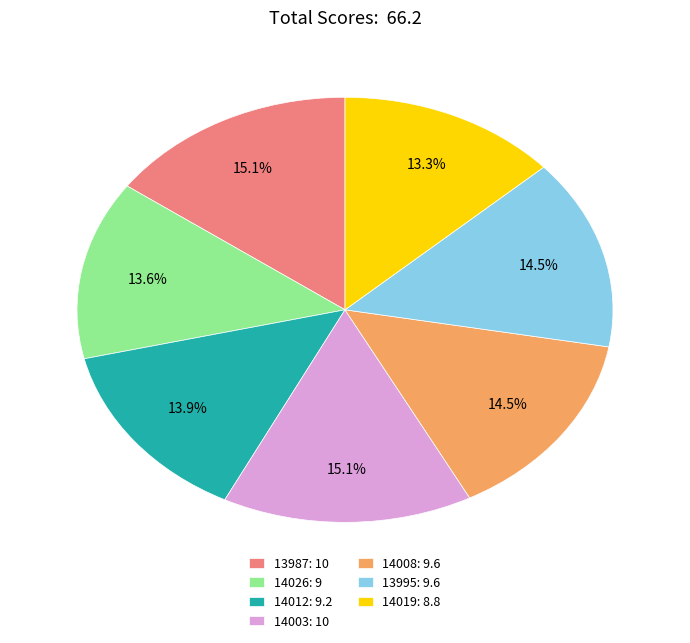

Does 14003: 10 account for over 50% of the chart?

No